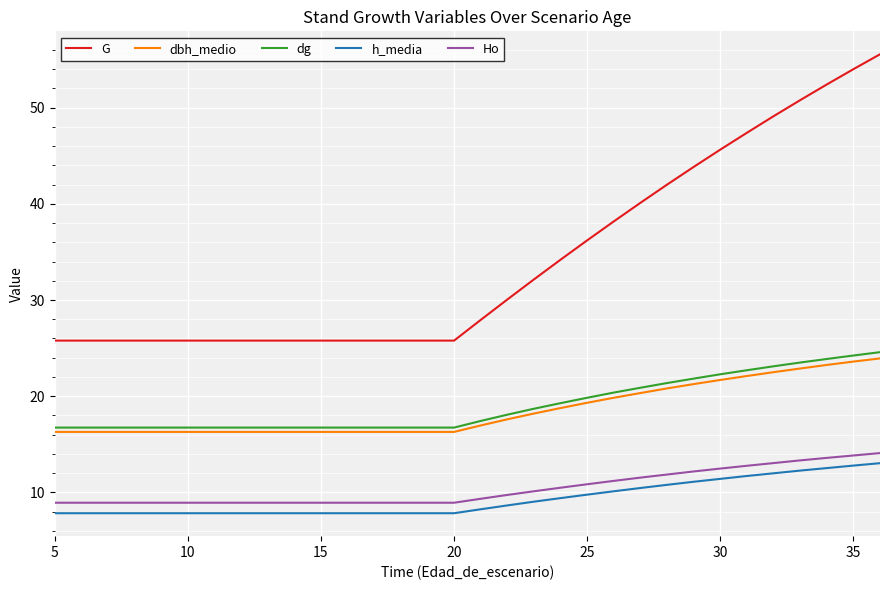

What is the minimum value for dg?

16.7